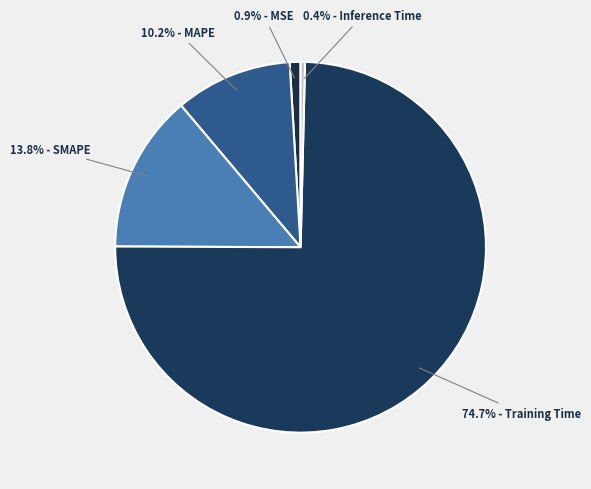

How many slices are in this pie chart?

5